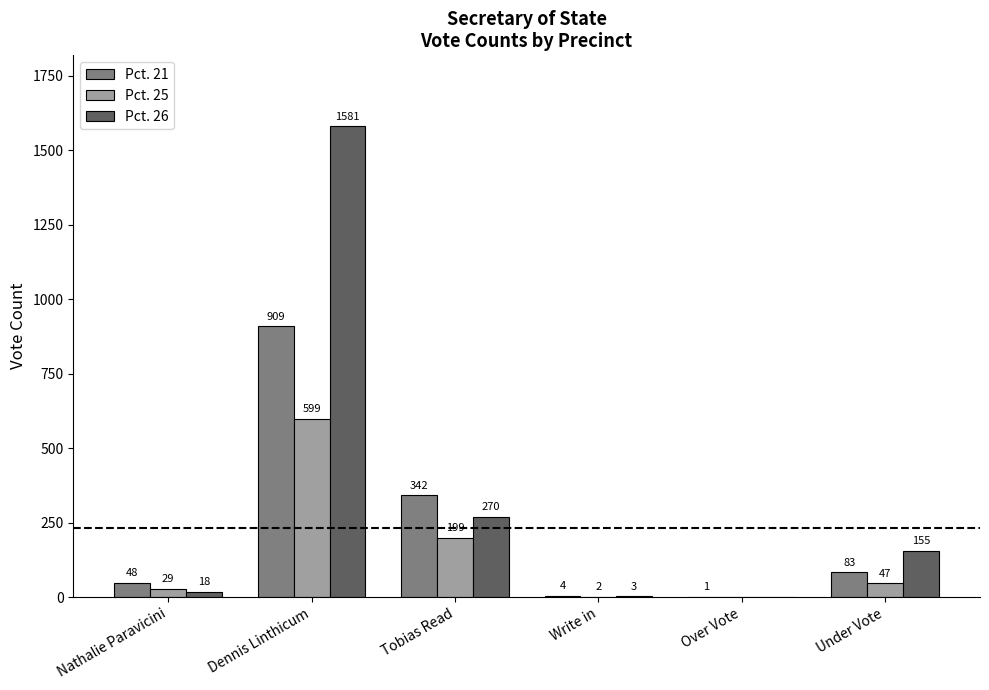

Is it true that Pct. 26 equals 155 at Under Vote?

True